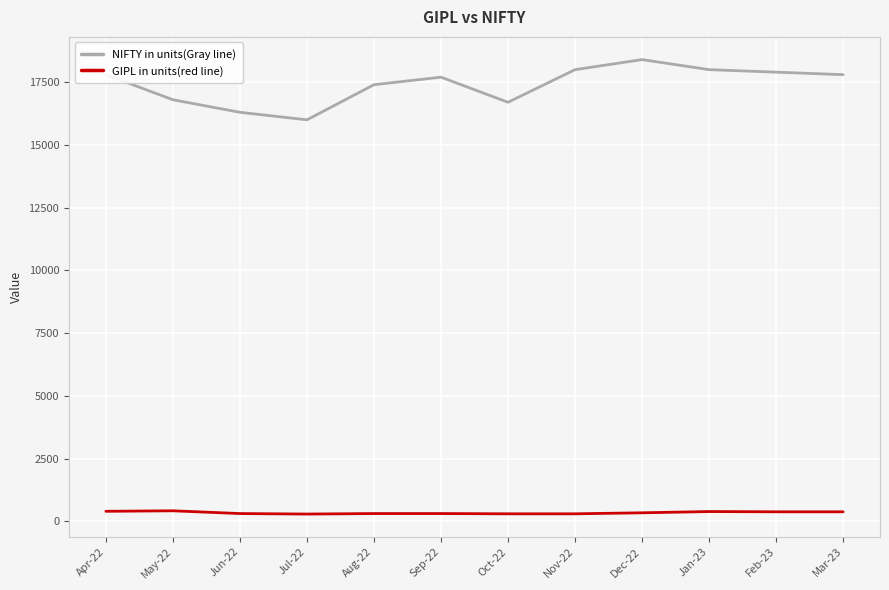

True or false: NIFTY in units(Gray line) and GIPL in units(red line) cross at least once.

False